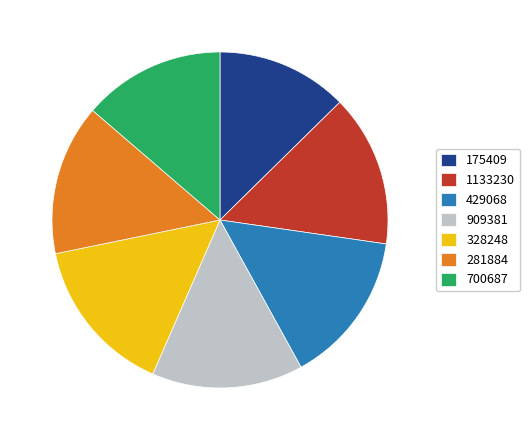

Is it true that 909381 is 23% of the pie?

False